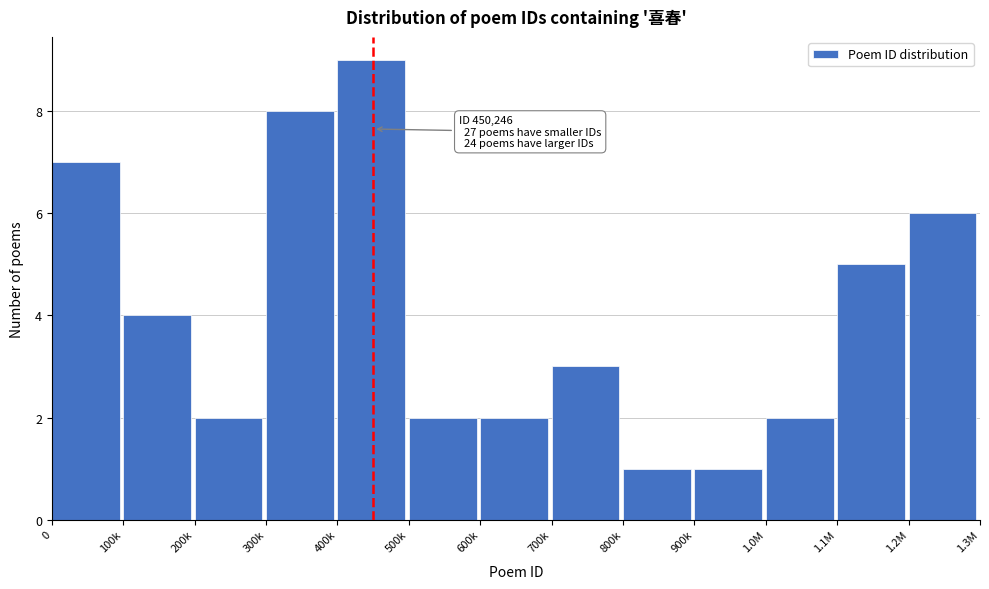

Reading left to right, what are all the values shown in this chart?

7	4	2	8	9	2	2	3	1	1	2	5	6